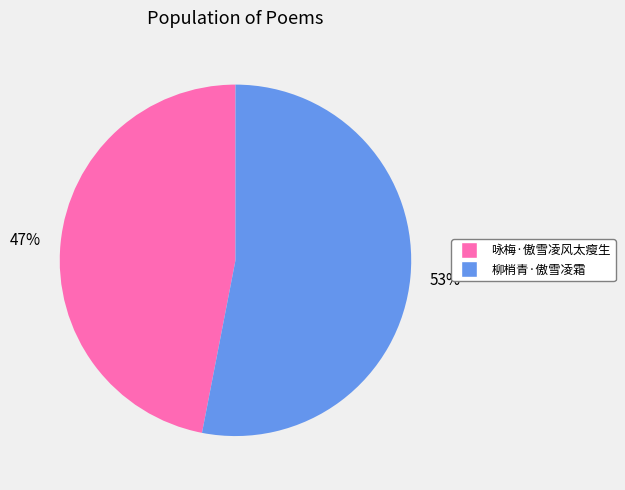

Between 咏梅·傲雪凌风太瘦生 and 柳梢青·傲雪凌霜, which is larger?

柳梢青·傲雪凌霜